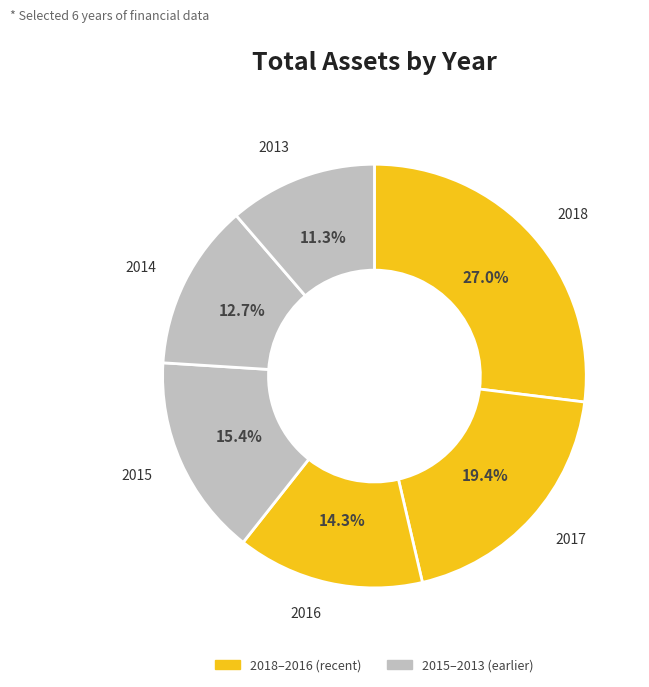

To the nearest percent, what is the average slice percentage?

17%